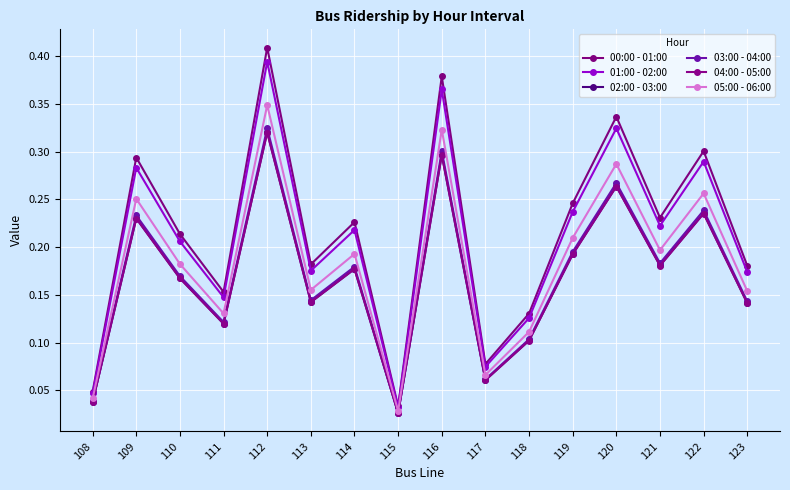

List the series in order of their peak value, lowest first.

04:00 - 05:00, 02:00 - 03:00, 03:00 - 04:00, 05:00 - 06:00, 01:00 - 02:00, 00:00 - 01:00